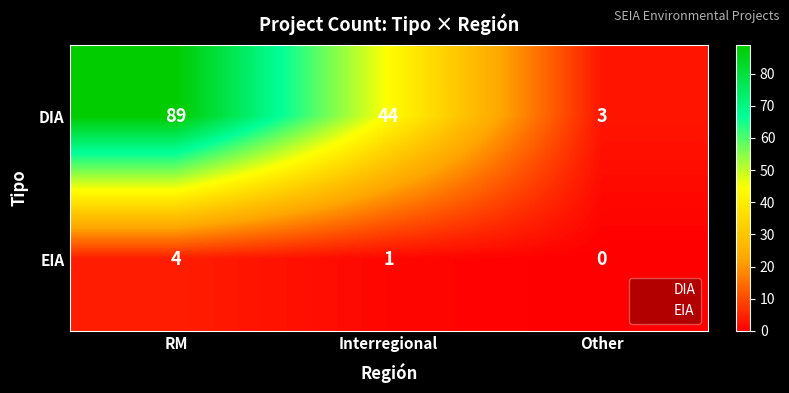

Reading left to right, what are all the values shown in this chart?

DIA: 89	44	3
EIA: 4	1	0